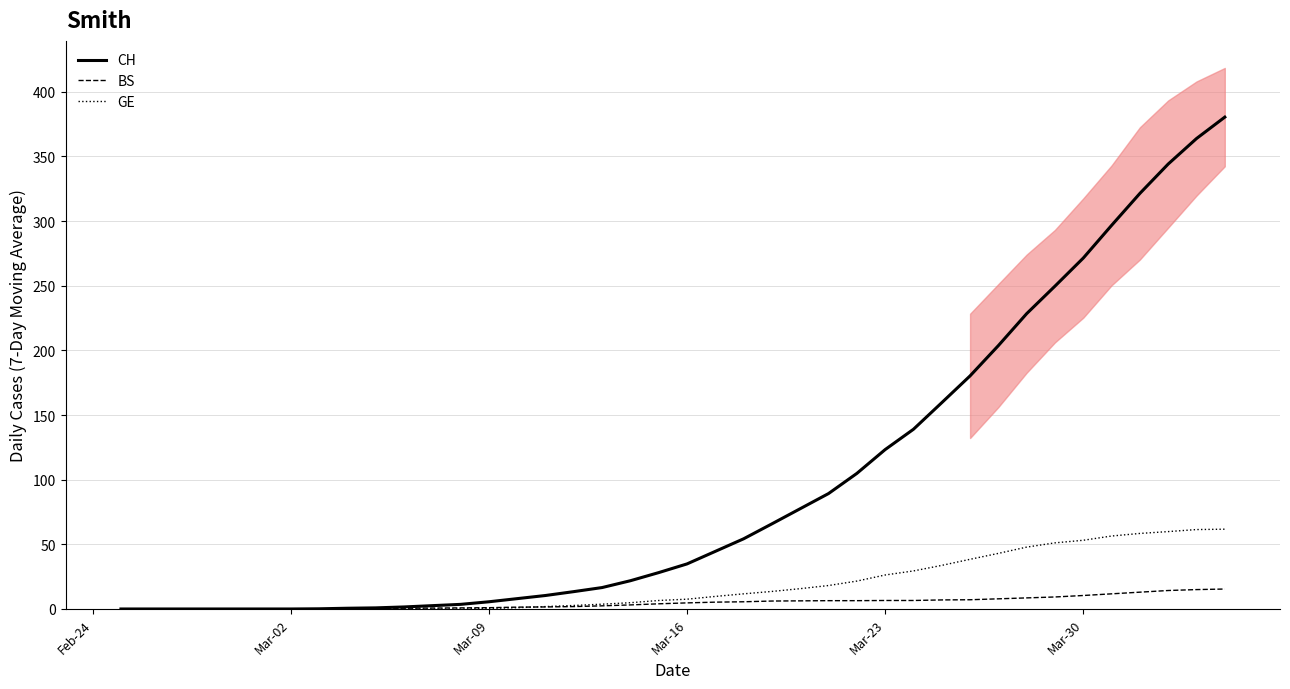

How many lines are shown in the chart?

3